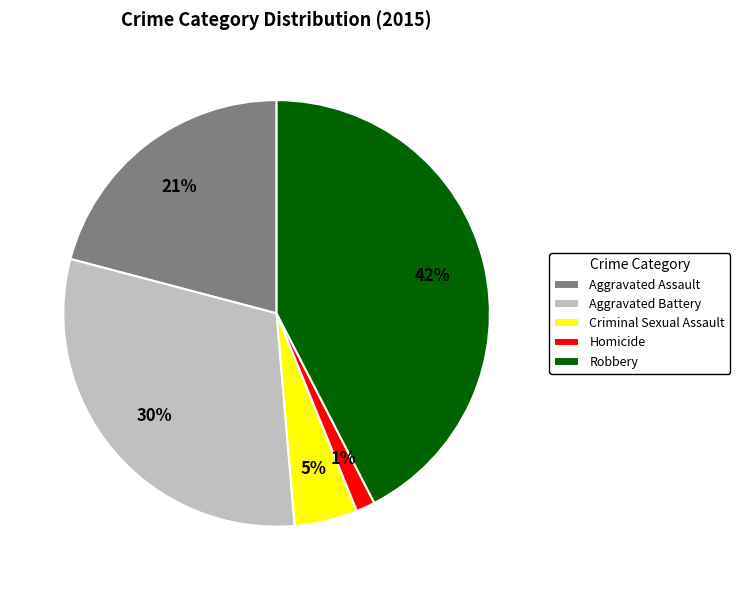

Rank the categories by value from highest to lowest.

Robbery, Aggravated Battery, Aggravated Assault, Criminal Sexual Assault, Homicide